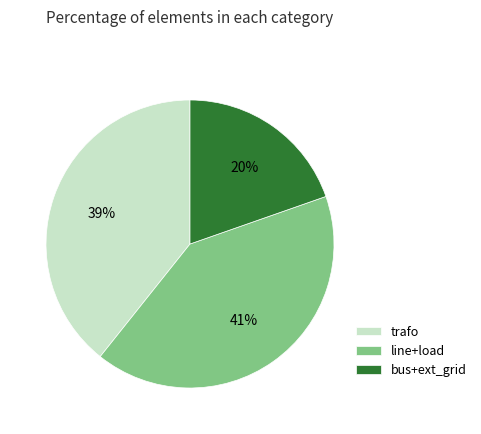

Between line+load and bus+ext_grid, which is larger?

line+load